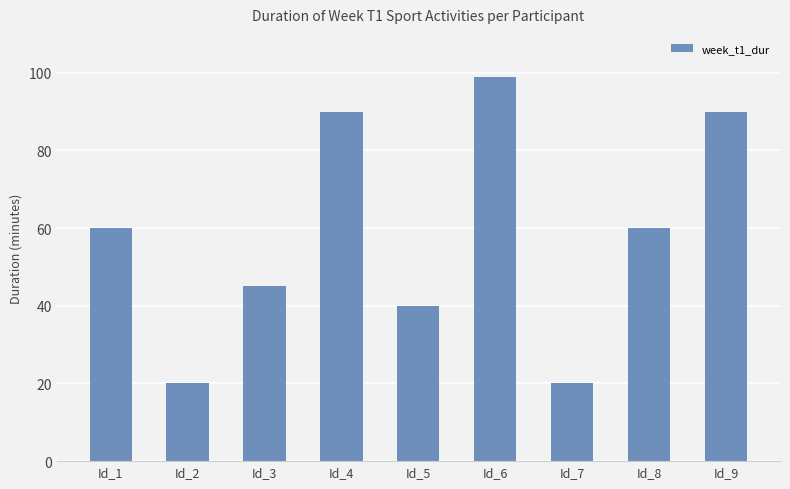

What is the value of the 8th bar from the left?

60